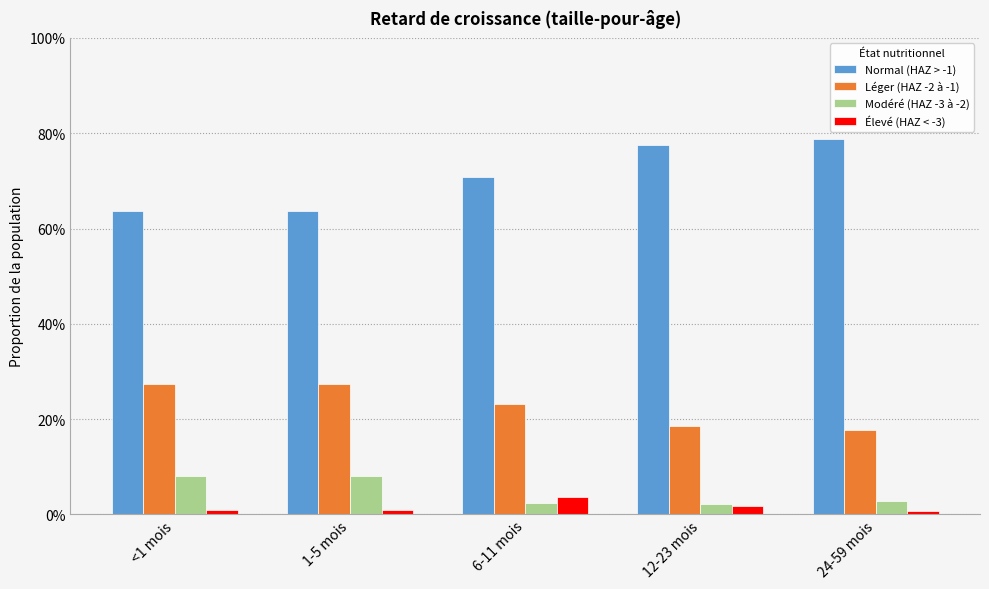

The Modéré (HAZ -3 à -2) series shows 0.0 at 6-11 mois. True or false?

True